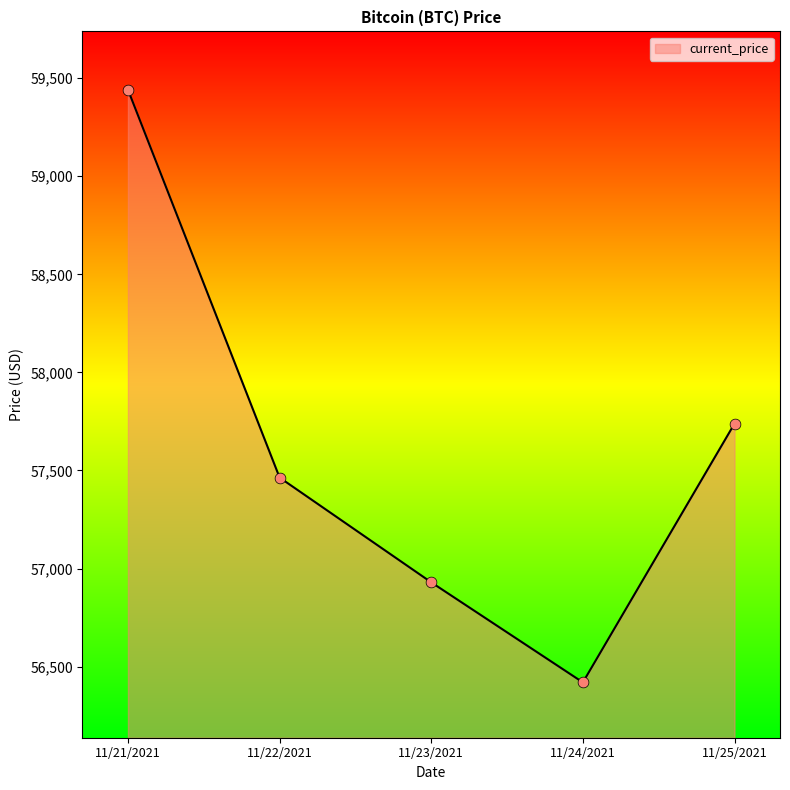

What is the ratio of the value at 11/21/2021 to the value at 11/24/2021?

1.1